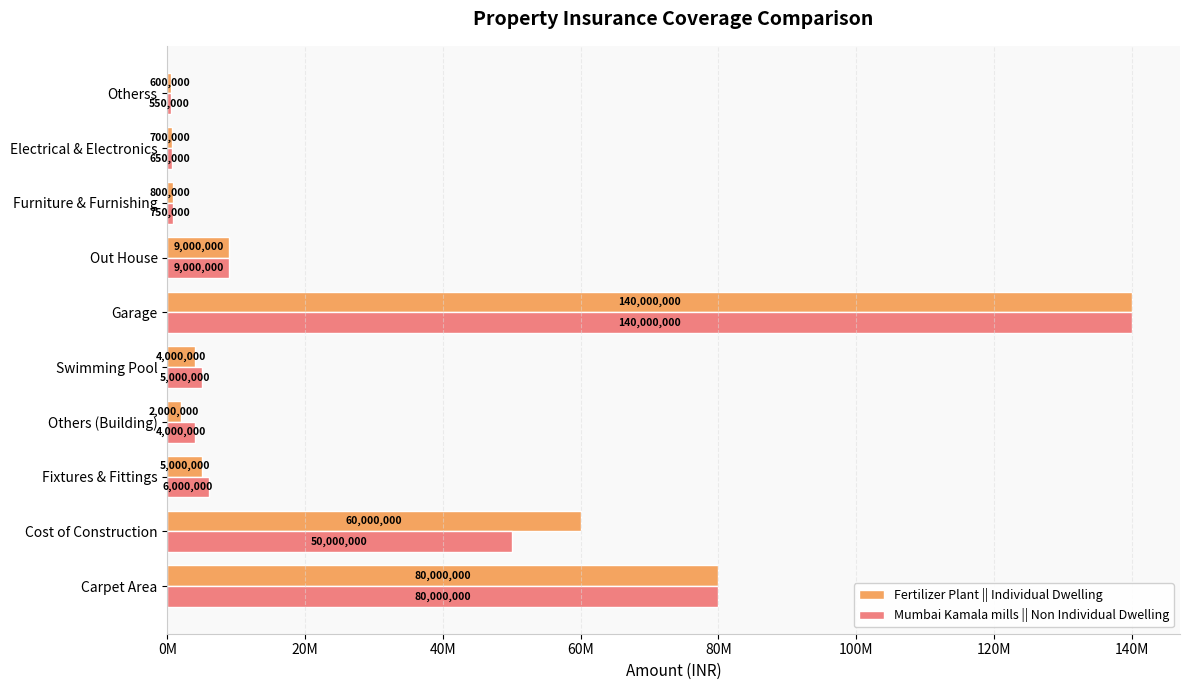

At how many categories does at least one series exceed 95049848?

1